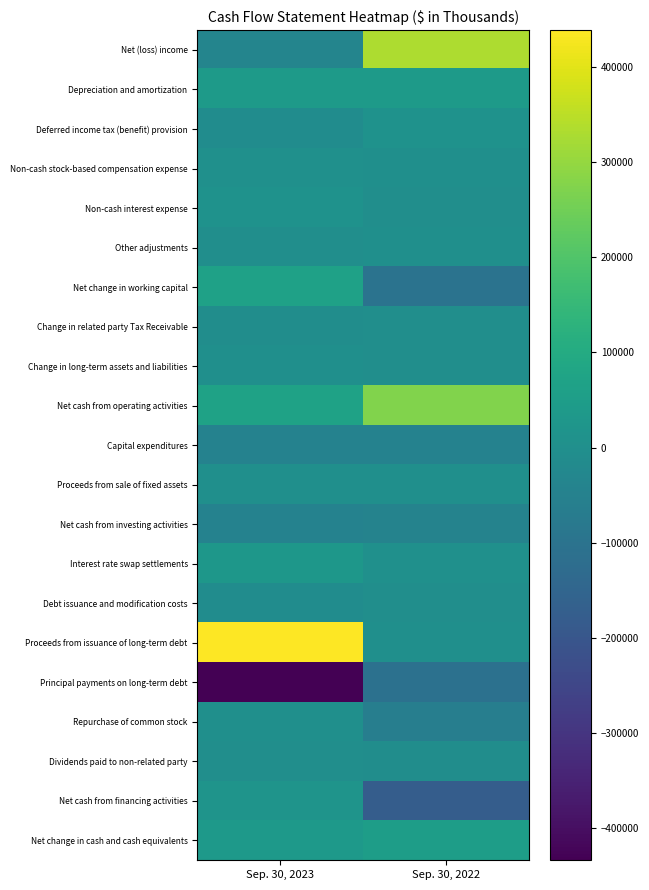

Reading left to right, list all the values displayed in this chart.

Net (loss) income: Sep. 30, 2023=-37841	Sep. 30, 2022=332631
Depreciation and amortization: Sep. 30, 2023=43053	Sep. 30, 2022=41708
Deferred income tax (benefit) provision: Sep. 30, 2023=-10297	Sep. 30, 2022=11216
Non-cash stock-based compensation expense: Sep. 30, 2023=3809	Sep. 30, 2022=1666
Non-cash interest expense: Sep. 30, 2023=10249	Sep. 30, 2022=-3103
Other adjustments: Sep. 30, 2023=-3278	Sep. 30, 2022=230
Net change in working capital: Sep. 30, 2023=64833	Sep. 30, 2022=-101622
Change in related party Tax Receivable: Sep. 30, 2023=-4631	Sep. 30, 2022=-3828
Change in long-term assets and liabilities: Sep. 30, 2023=1372	Sep. 30, 2022=-4293
Net cash from operating activities: Sep. 30, 2023=67269	Sep. 30, 2022=274605
Capital expenditures: Sep. 30, 2023=-48287	Sep. 30, 2022=-45281
Proceeds from sale of fixed assets: Sep. 30, 2023=220	Sep. 30, 2022=161
Net cash from investing activities: Sep. 30, 2023=-48067	Sep. 30, 2022=-45120
Interest rate swap settlements: Sep. 30, 2023=27453	Sep. 30, 2022=3762
Debt issuance and modification costs: Sep. 30, 2023=-8133	Sep. 30, 2022=-2232
Proceeds from issuance of long-term debt: Sep. 30, 2023=438552	Sep. 30, 2022=0
Principal payments on long-term debt: Sep. 30, 2023=-433708	Sep. 30, 2022=-110000
Repurchase of common stock: Sep. 30, 2023=0	Sep. 30, 2022=-60000
Dividends paid to non-related party: Sep. 30, 2023=-3854	Sep. 30, 2022=-5843
Net cash from financing activities: Sep. 30, 2023=18881	Sep. 30, 2022=-176237
Net change in cash and cash equivalents: Sep. 30, 2023=38083	Sep. 30, 2022=53248